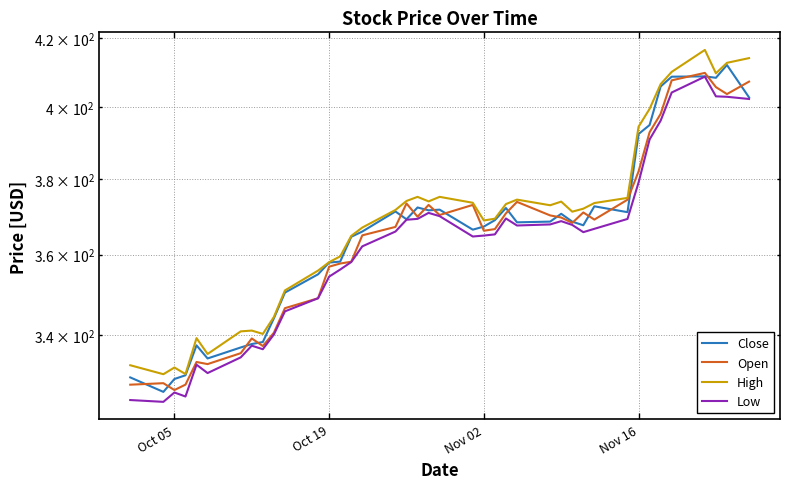

How many series are shown in this chart?

4